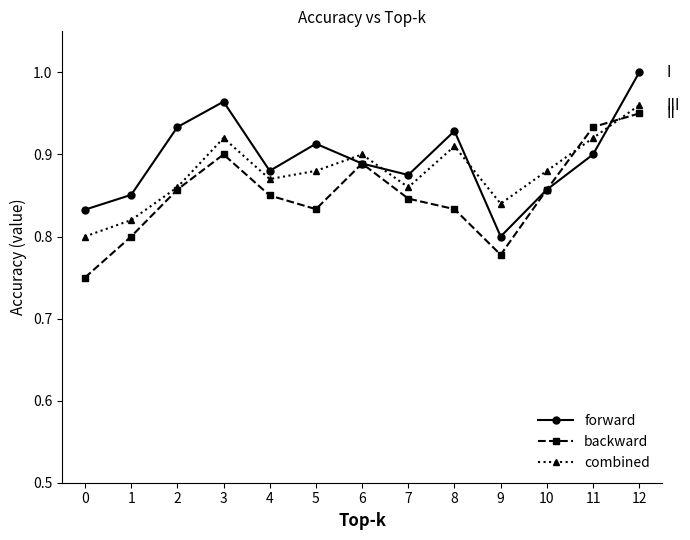

Is it true that combined equals 0.8 at 0?

True